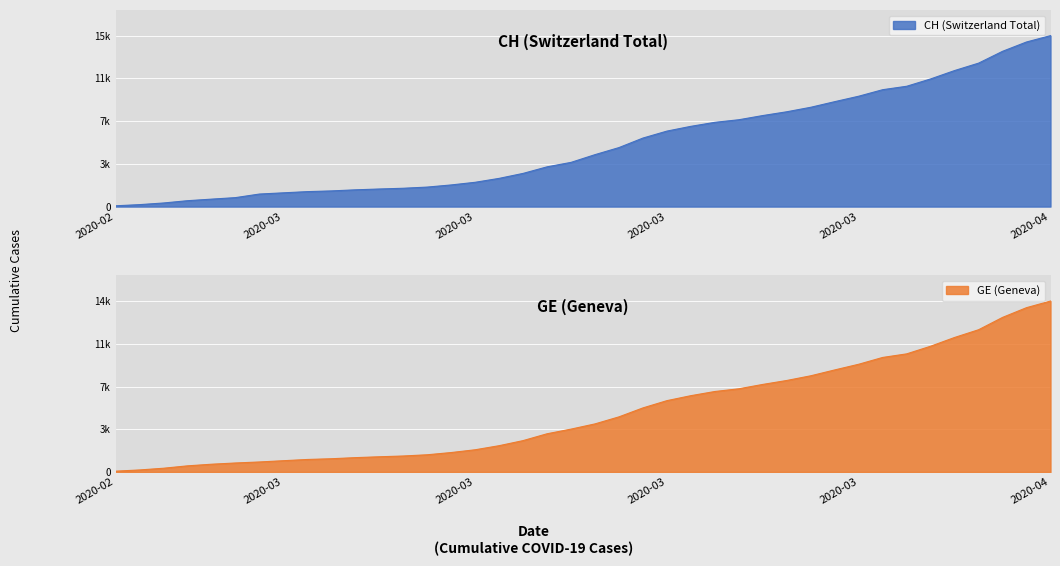

At which category does the chart reach its peak across all series?

2020-04